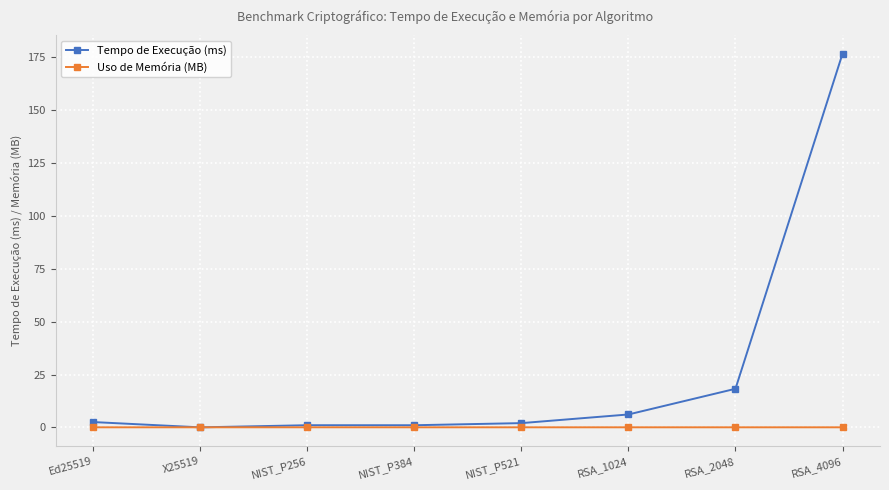

At which label does Tempo de Execução (ms) reach its peak?

RSA_4096